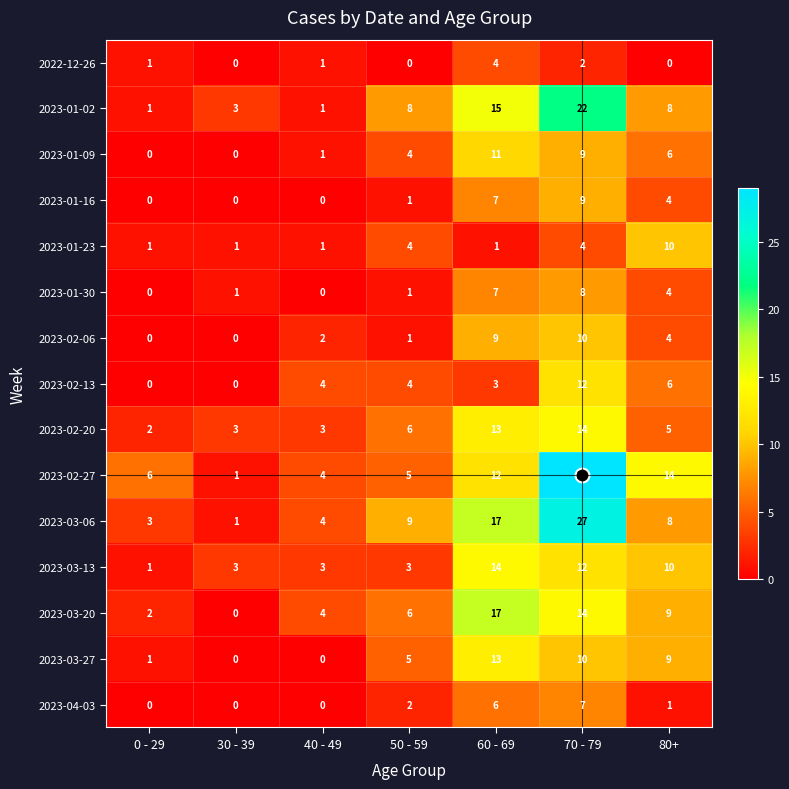

Which series has the widest spread of values?

2023-02-27